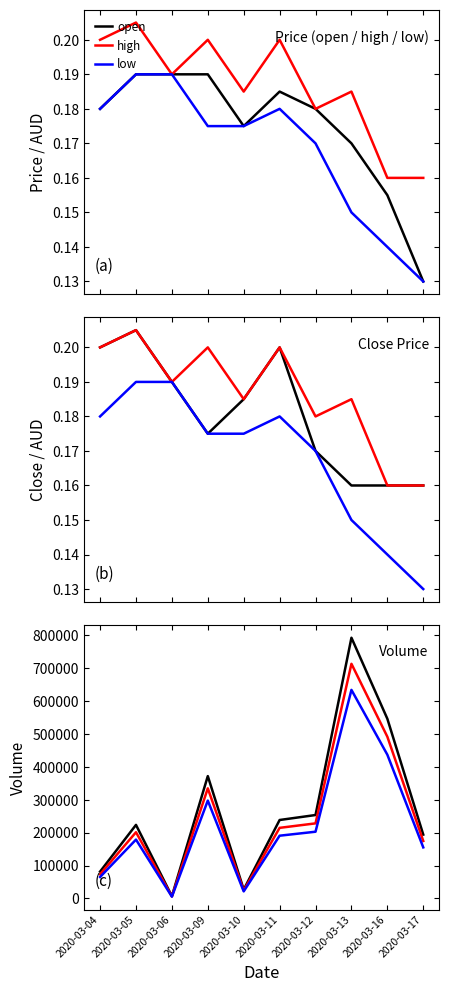

How many interior local peaks does the high series have?

4